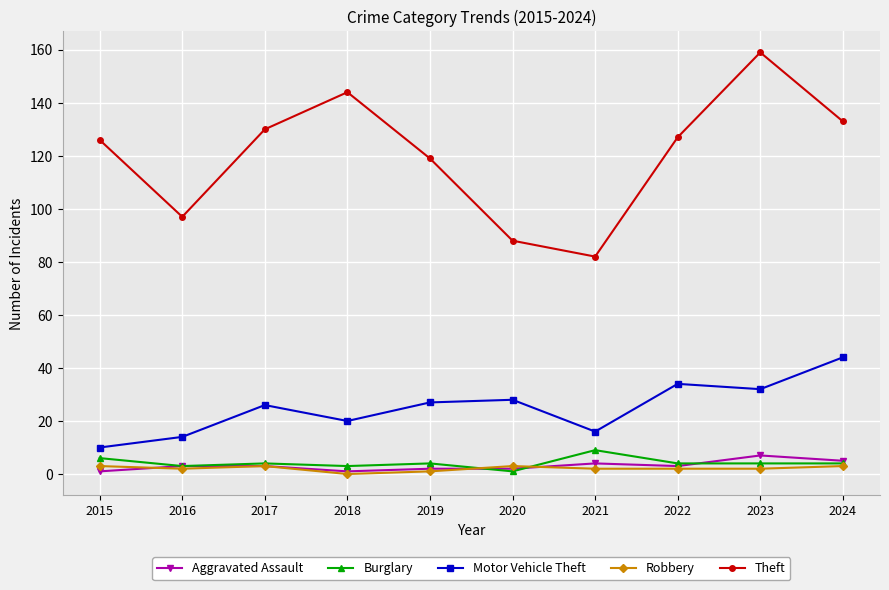

What is the difference between the highest and lowest values at 2018?

144